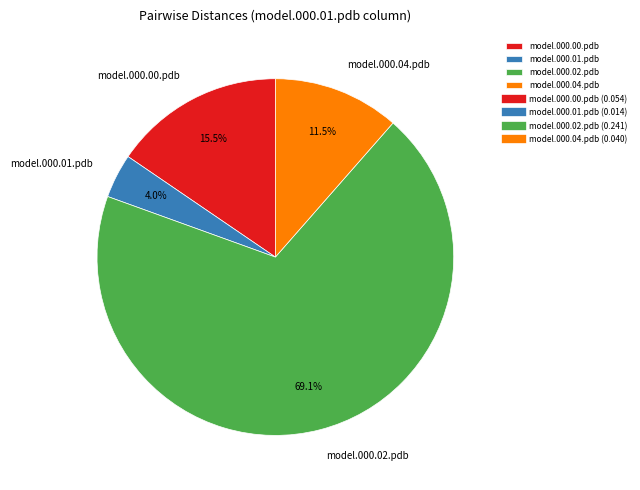

Which slice is the smallest?

model.000.01.pdb